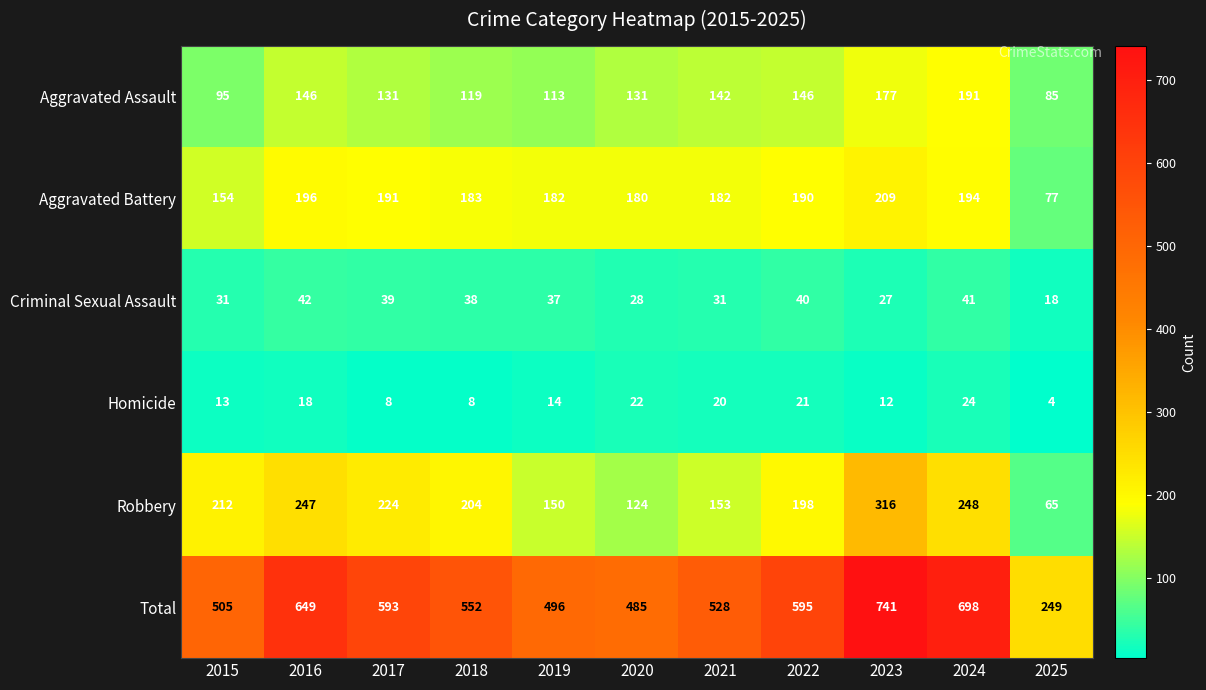

Where does the Criminal Sexual Assault series first go above 37?

2016